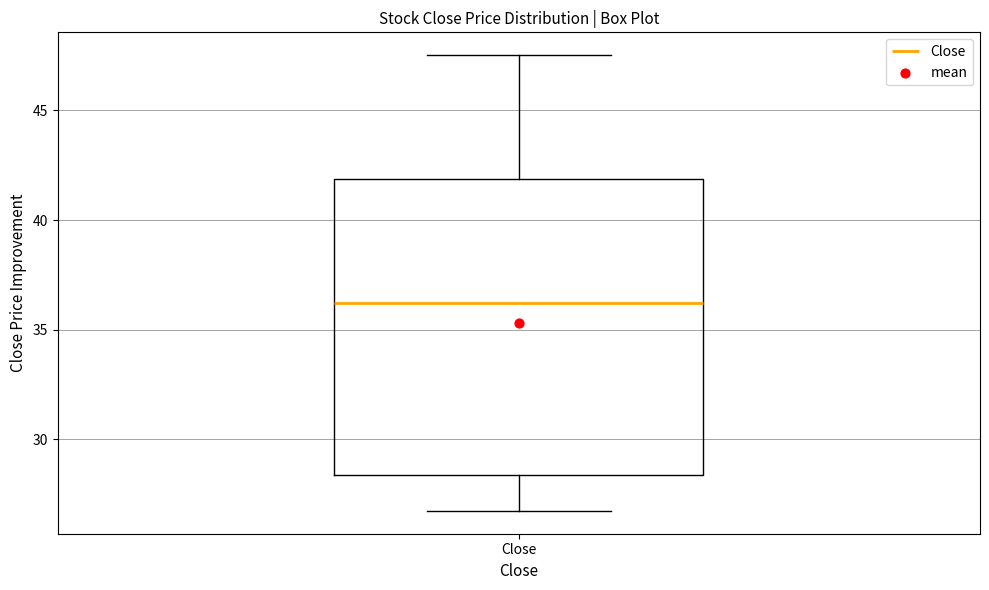

Where does the median line of the box for Close sit on the y-axis? The values are not printed on the chart, so give them approximately, as read against the axis.

36.0